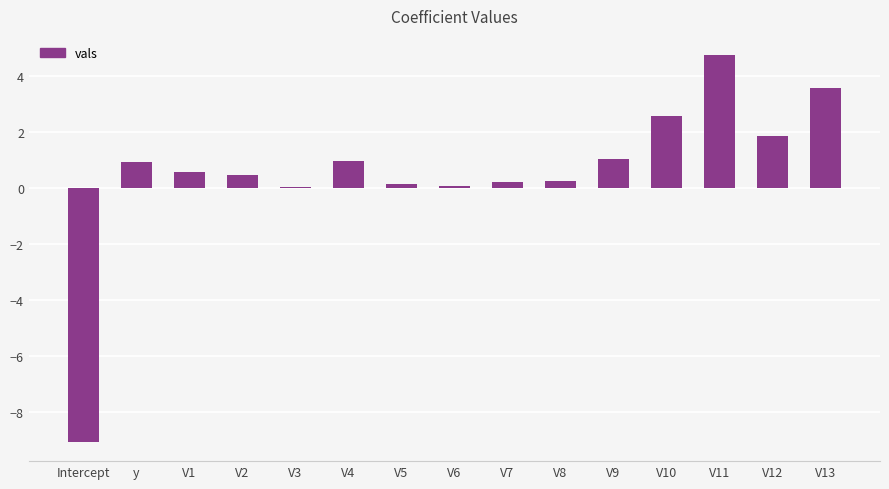

Read the value at y.

0.9